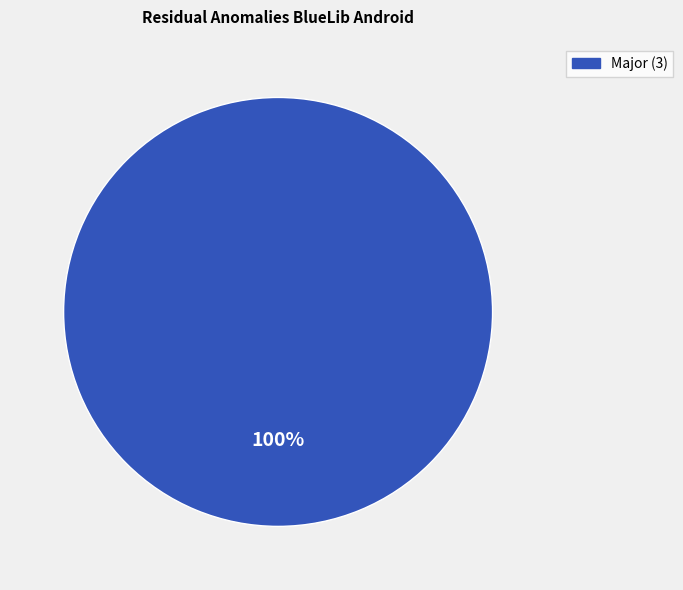

Is there any slice that represents more than half of the pie?

Yes